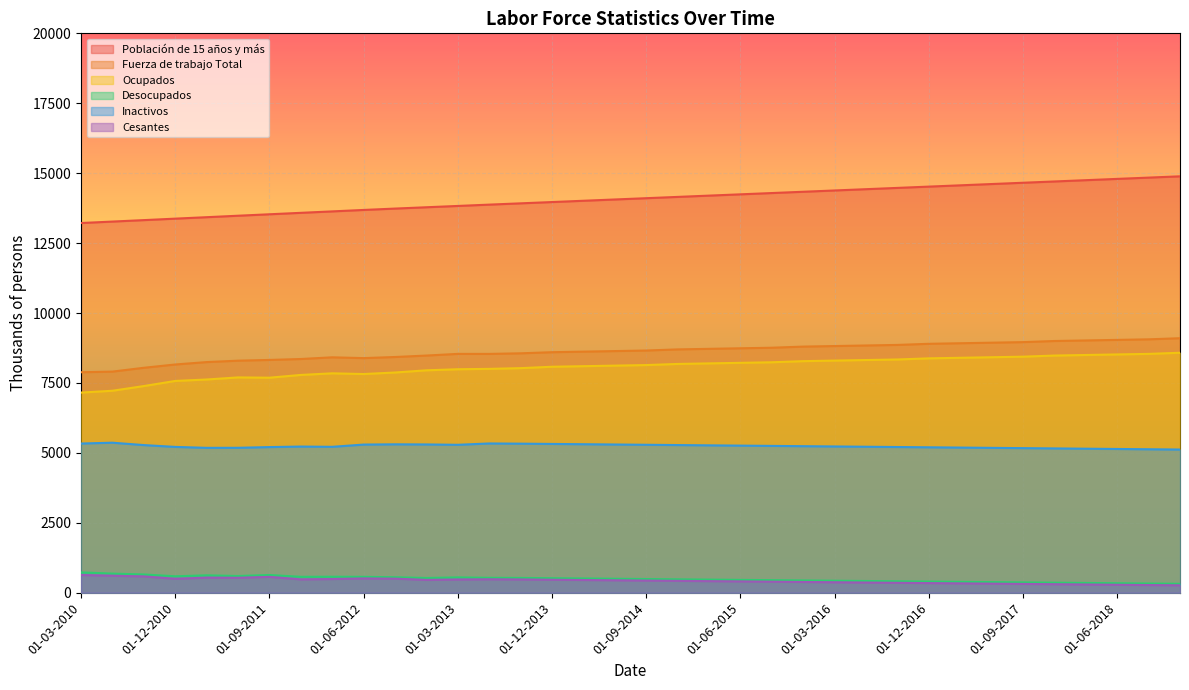

Does the chart display data point markers on the line(s)?

No